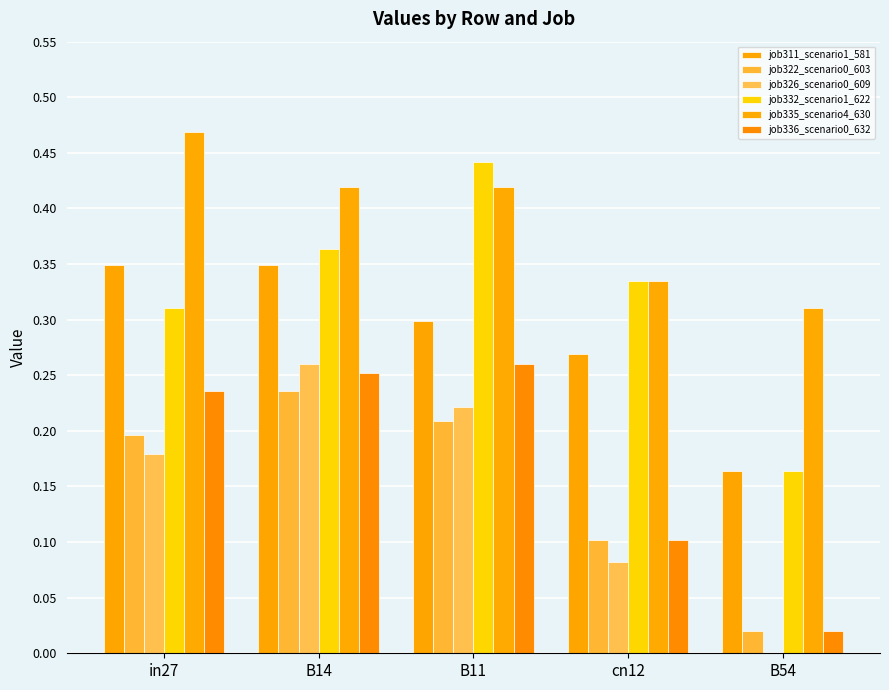

How many groups of bars are there?

5